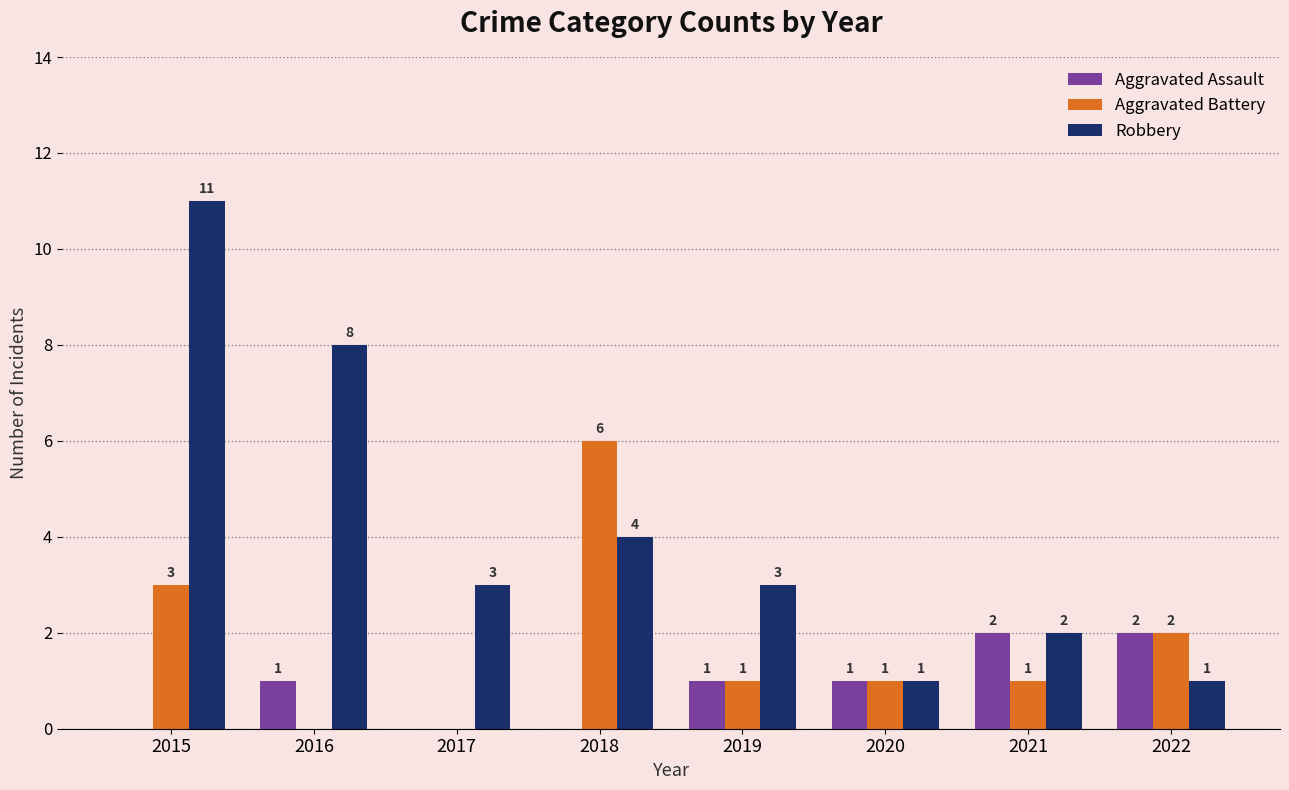

Is the value of Aggravated Battery at 2021 greater than the value of Aggravated Assault at 2022?

No